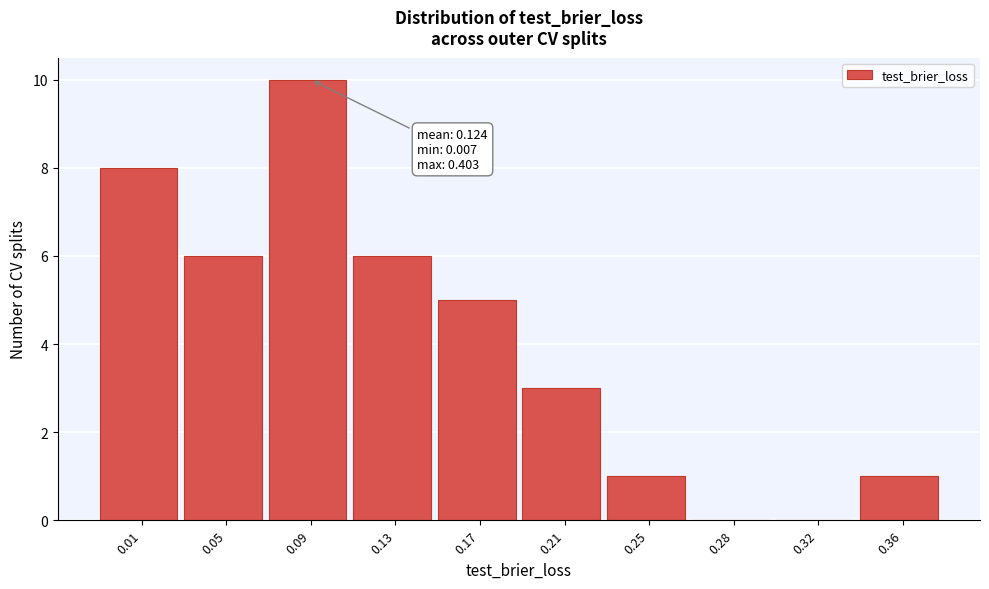

Reading left to right, transcribe all the data shown in this chart.

0.01=8	0.05=6	0.09=10	0.13=6	0.17=5	0.21=3	0.25=1	0.28=0	0.32=0	0.36=1